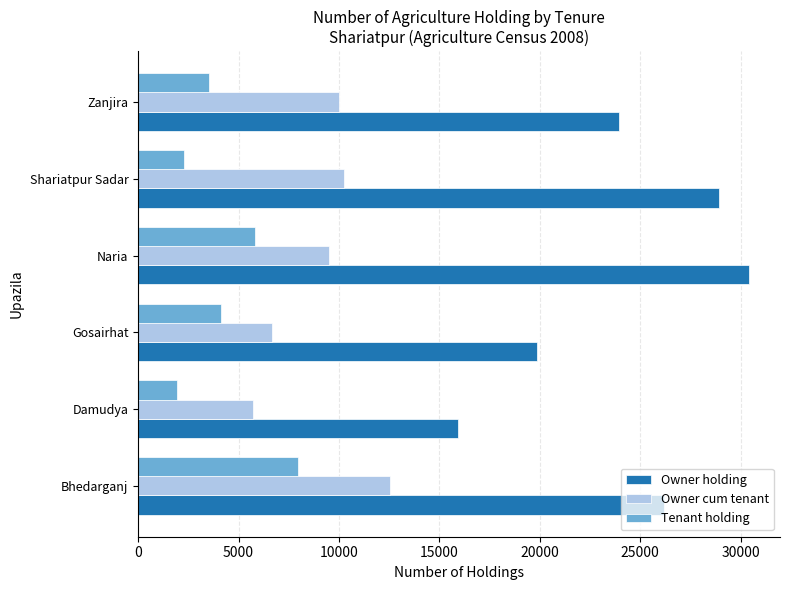

What is the sum of all Owner holding values?

145291